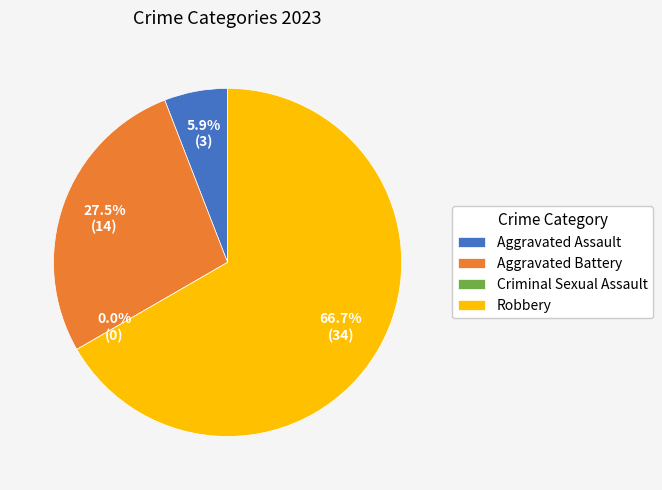

To the nearest percent, what is the difference between the largest and smallest slice percentages?

67%